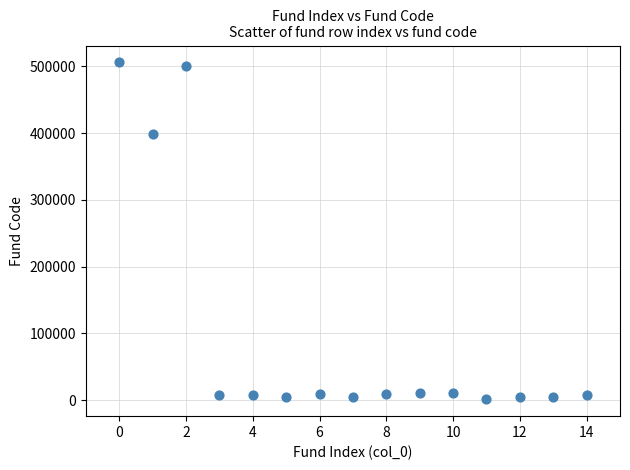

What is the range of Y values (max minus min)?

504749